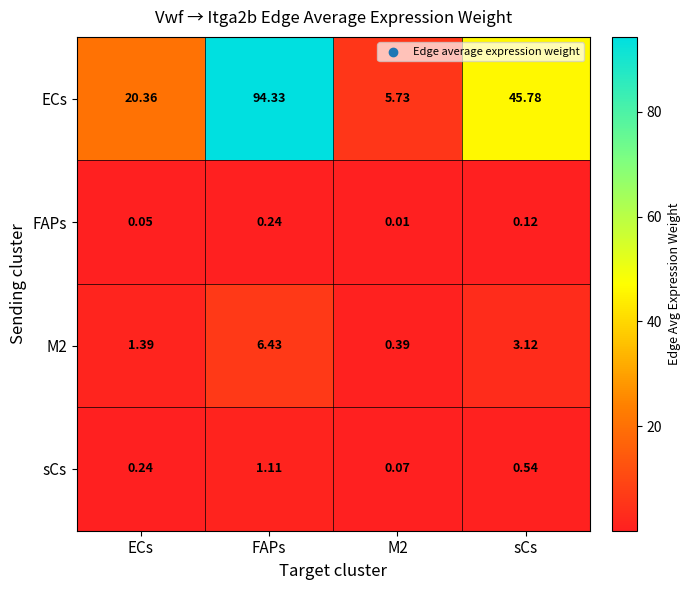

Count the number of data series in this chart.

4